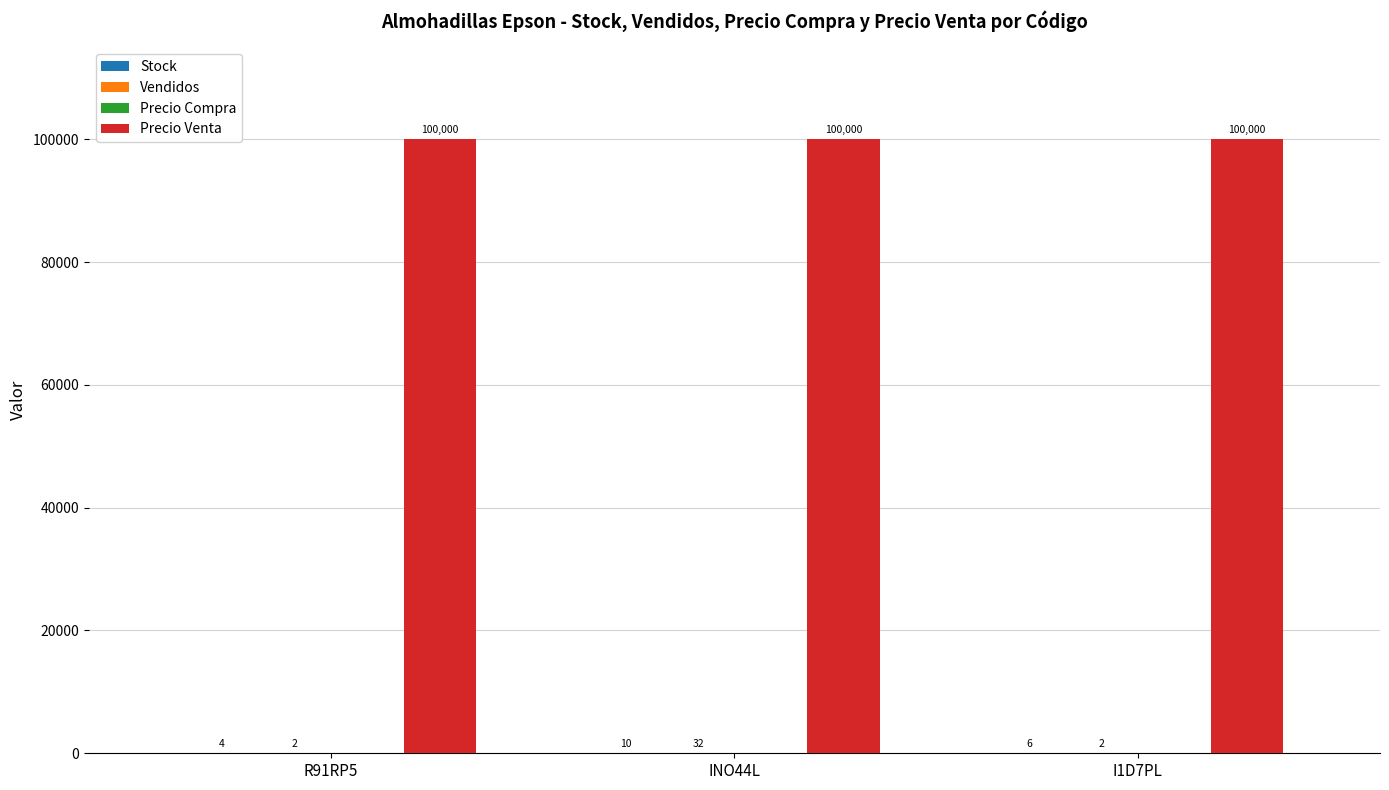

The value of Precio Venta at INO44L is 151530. True or false?

False